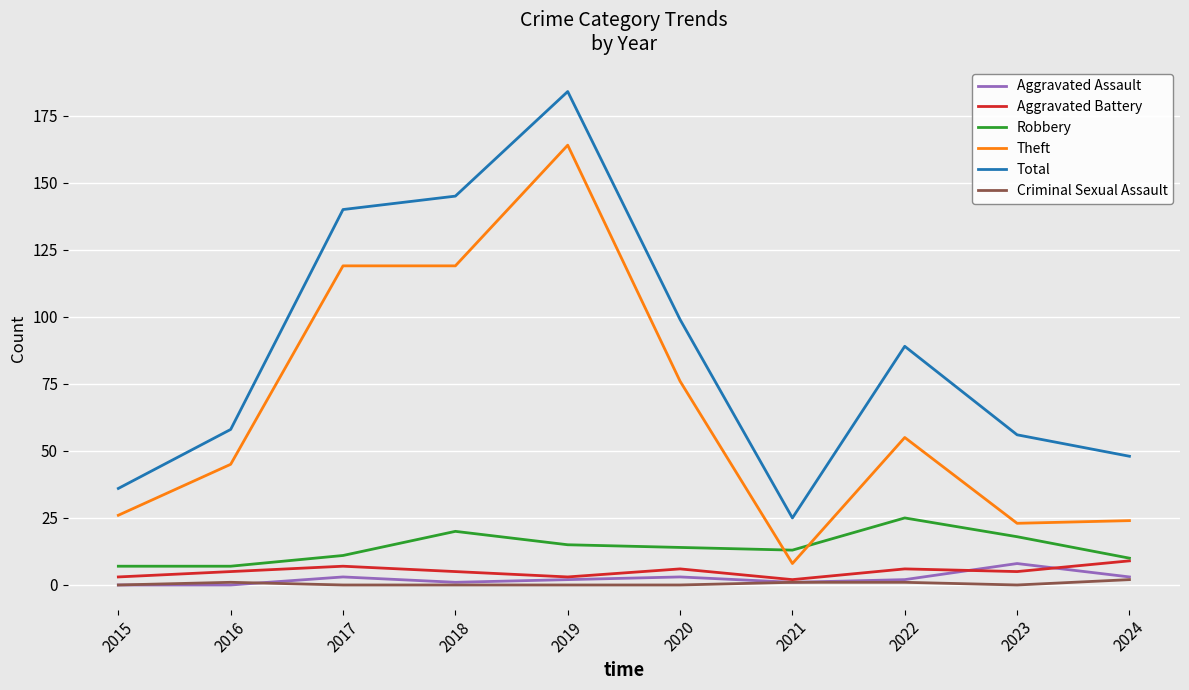

Which series changed the most between 2020 and 2023?

Theft